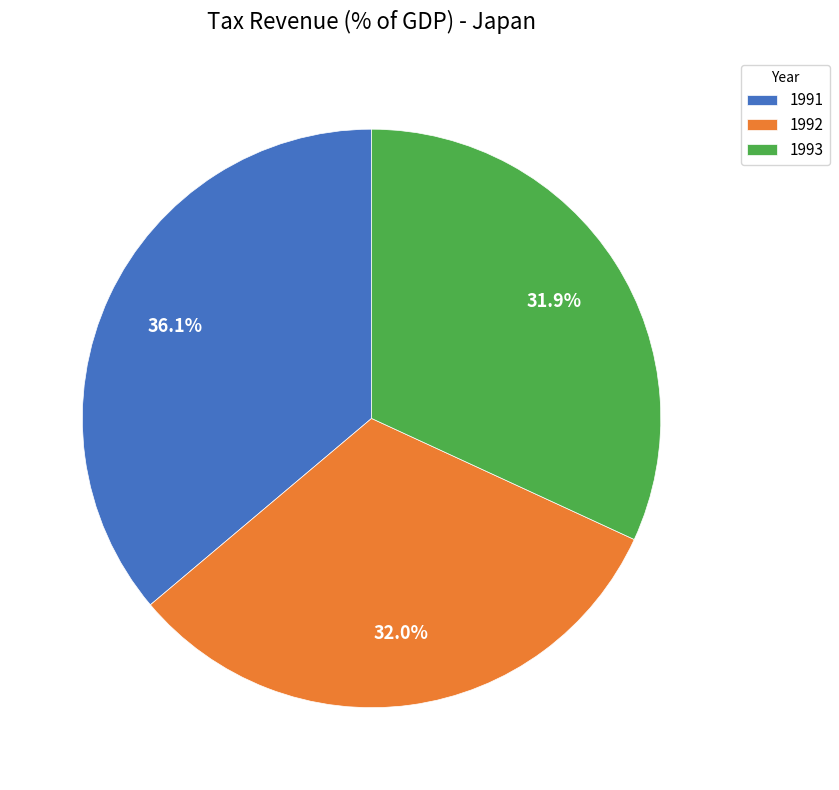

Is there any slice that represents more than half of the pie?

No